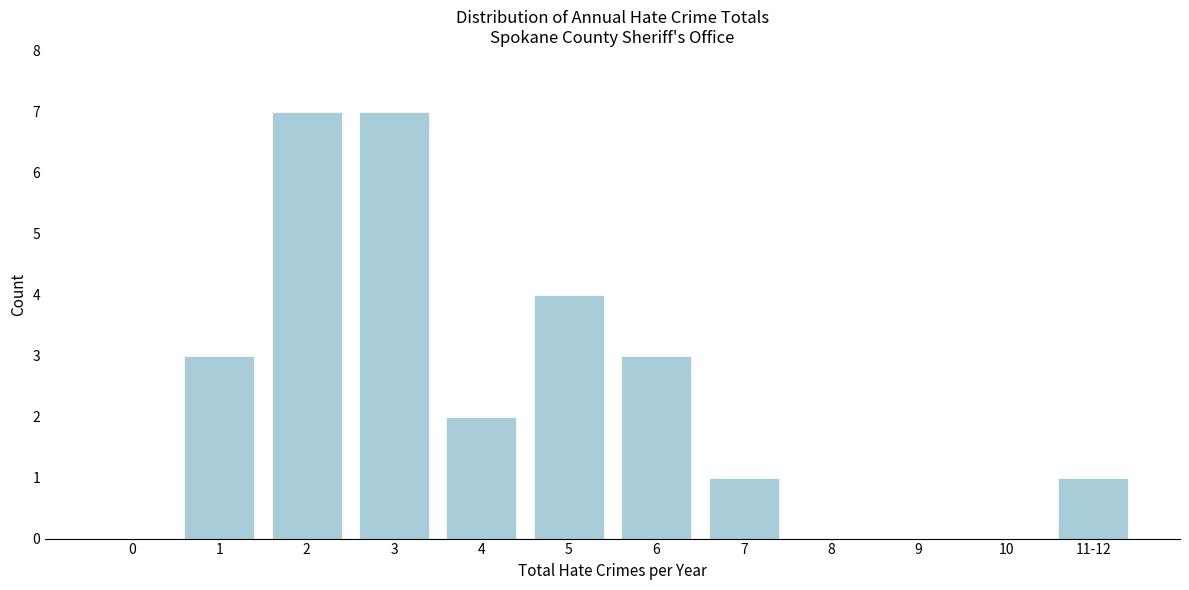

Reading left to right, list all the values displayed in this chart.

0=0	1=3	2=7	3=7	4=2	5=4	6=3	7=1	8=0	9=0	10=0	11-12=1